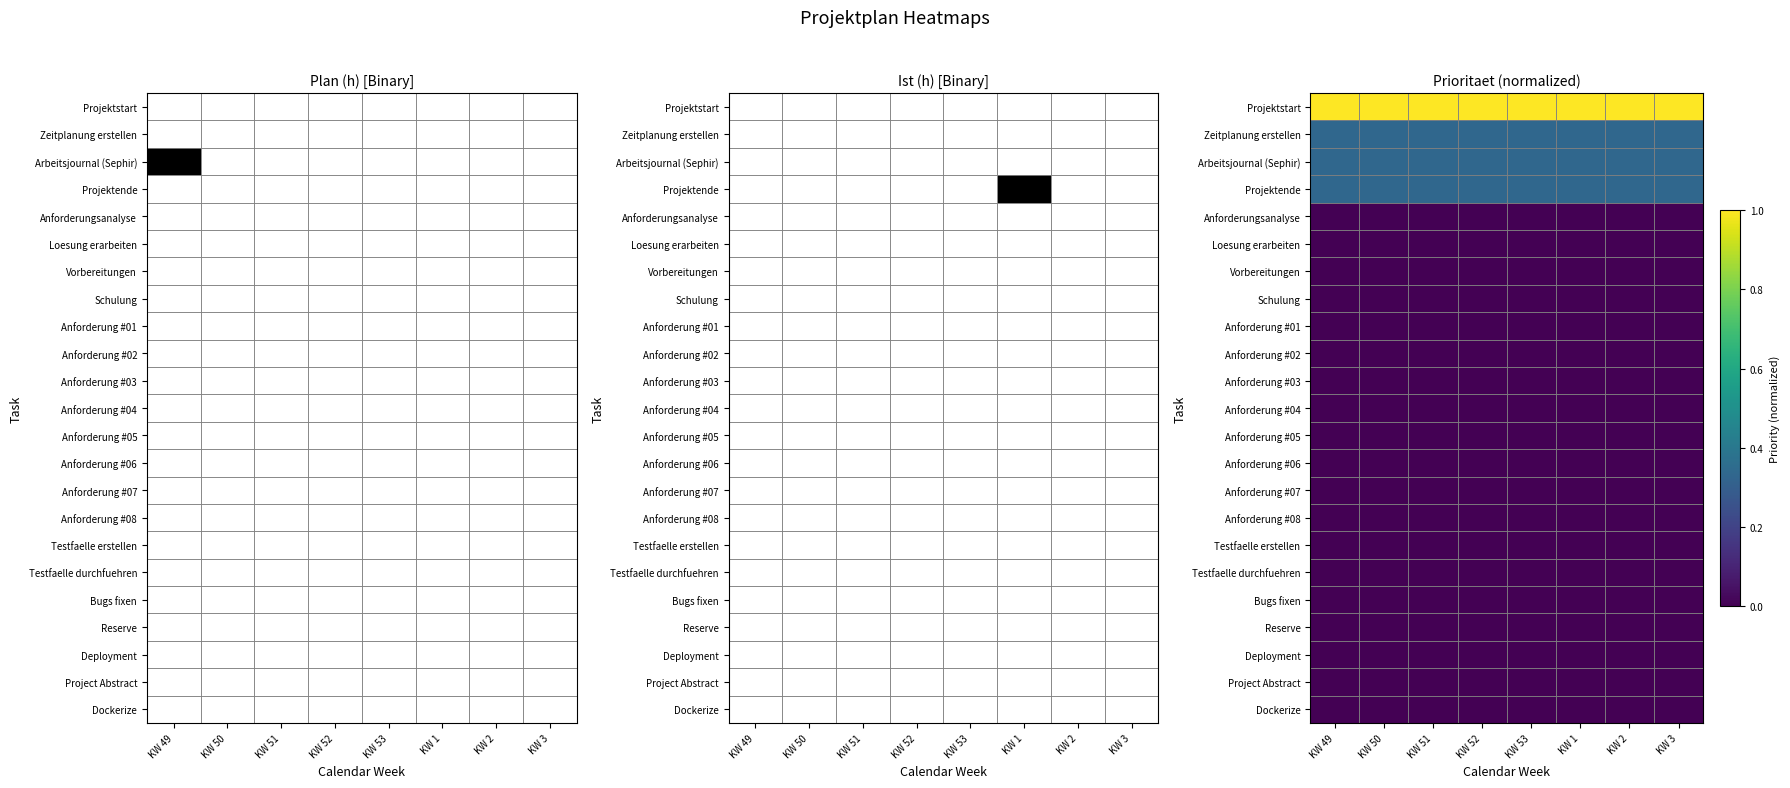

How many data points does each series have?

8